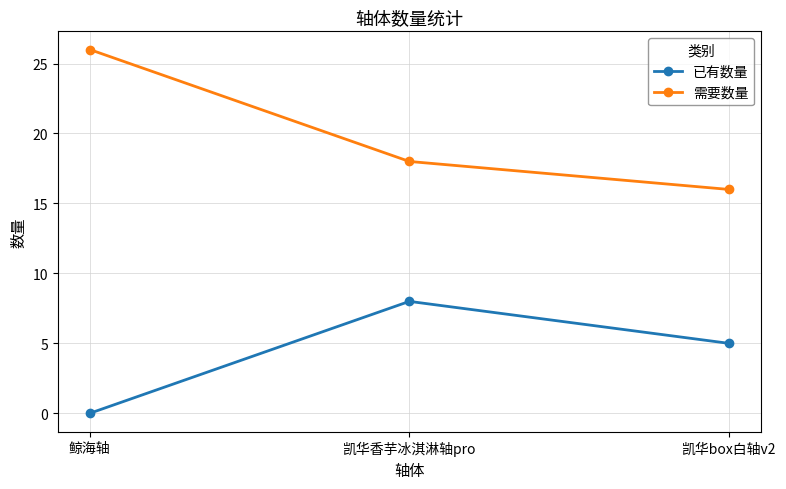

Is the value of 需要数量 at 凯华香芋冰淇淋轴pro greater than the value of 已有数量 at 鲸海轴?

Yes